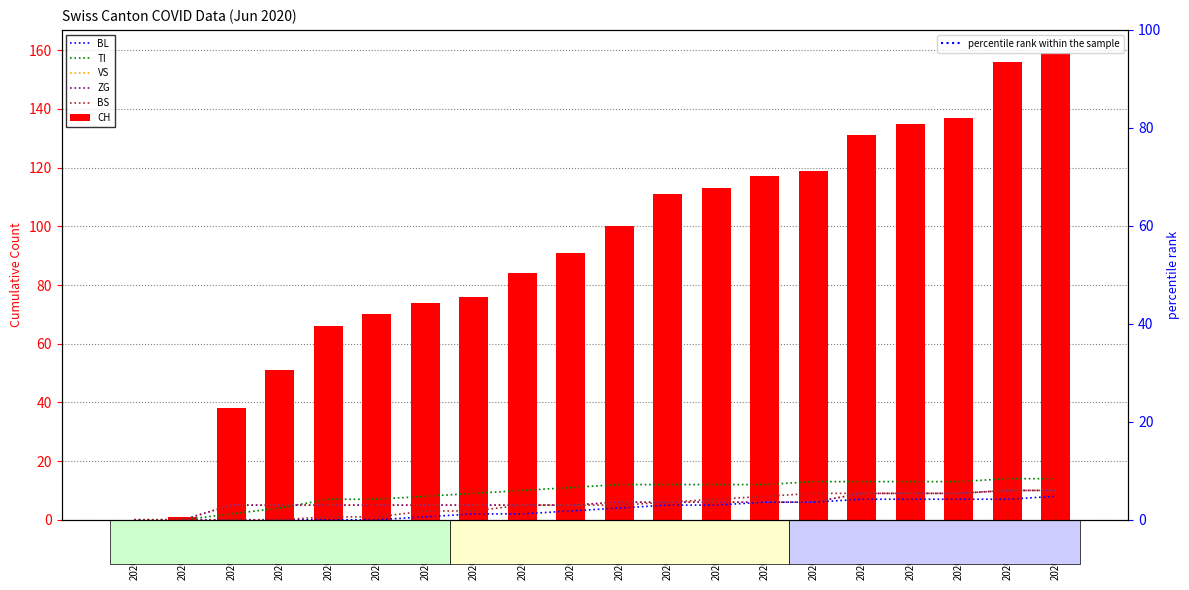

At 2020-06-07, list the series in order from smallest to largest.

BL, BS, VS, ZG, TI, CH